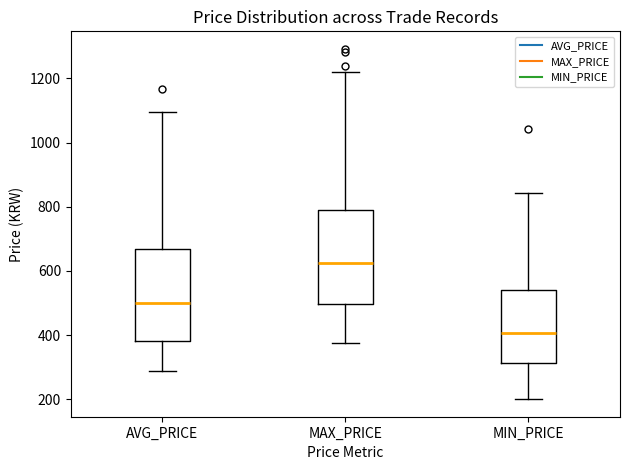

Reading left to right, read every box against the y-axis: the position of its median line, the range the box covers, and the ends of its whiskers. The values are not printed on the chart, so give them approximately, as read against the axis.

AVG_PRICE: median 500, box 380 to 660, whiskers 280 to 1100
MAX_PRICE: median 620, box 500 to 780, whiskers 380 to 1220
MIN_PRICE: median 400, box 320 to 540, whiskers 200 to 840